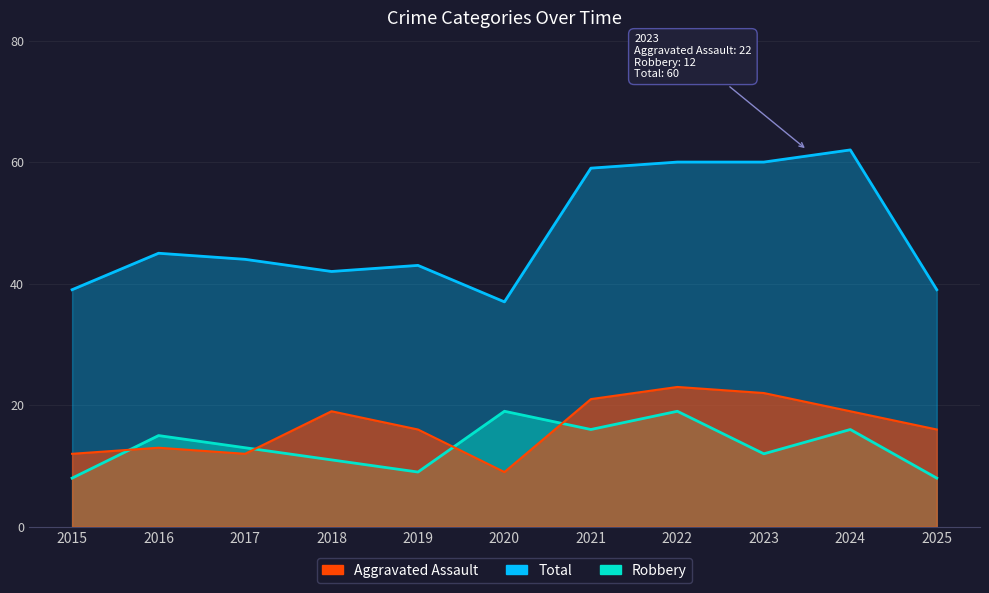

What is the minimum value shown in the chart?

8